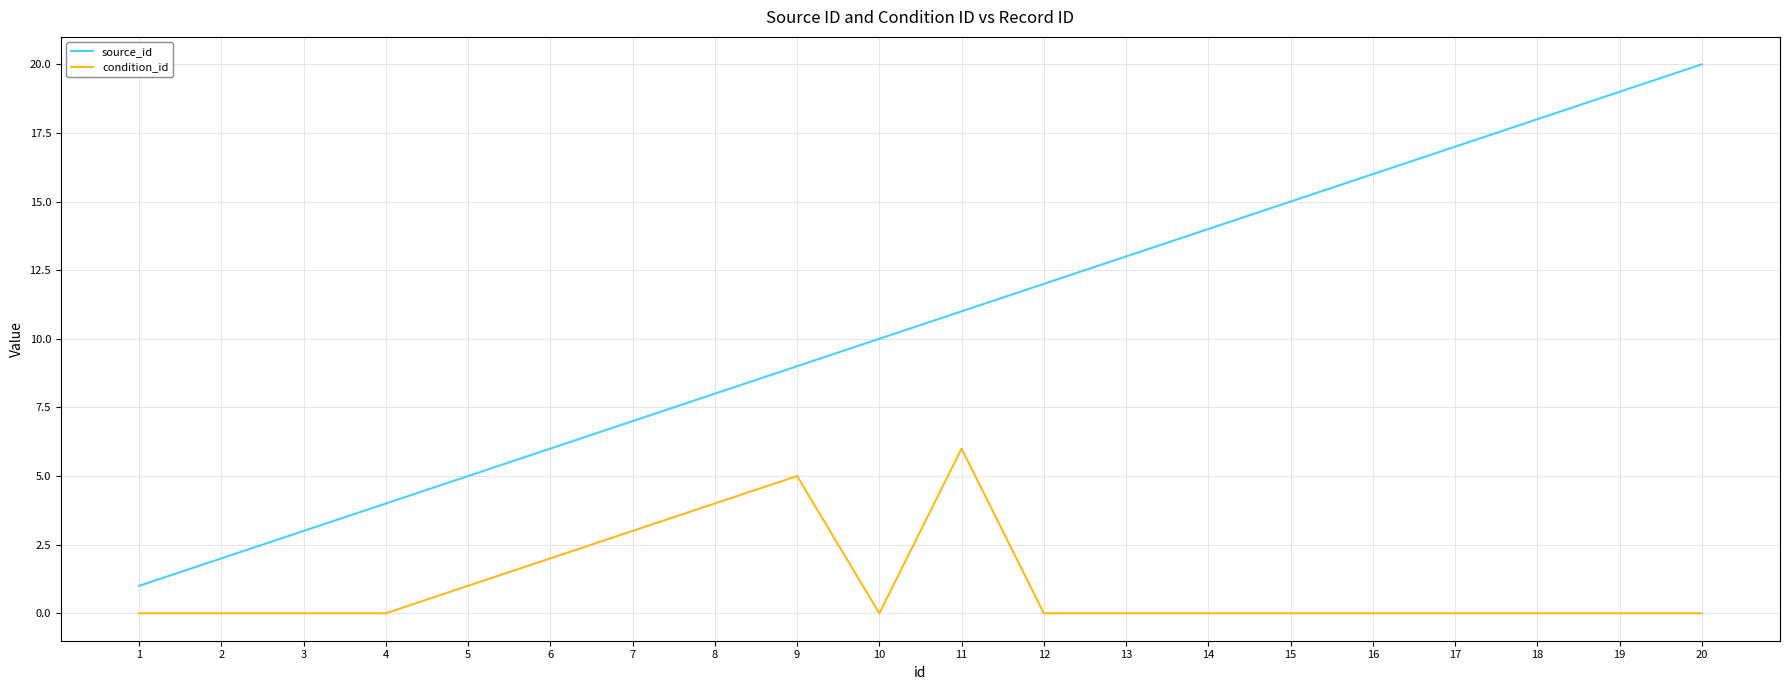

What is the total value across all series at 6?

8